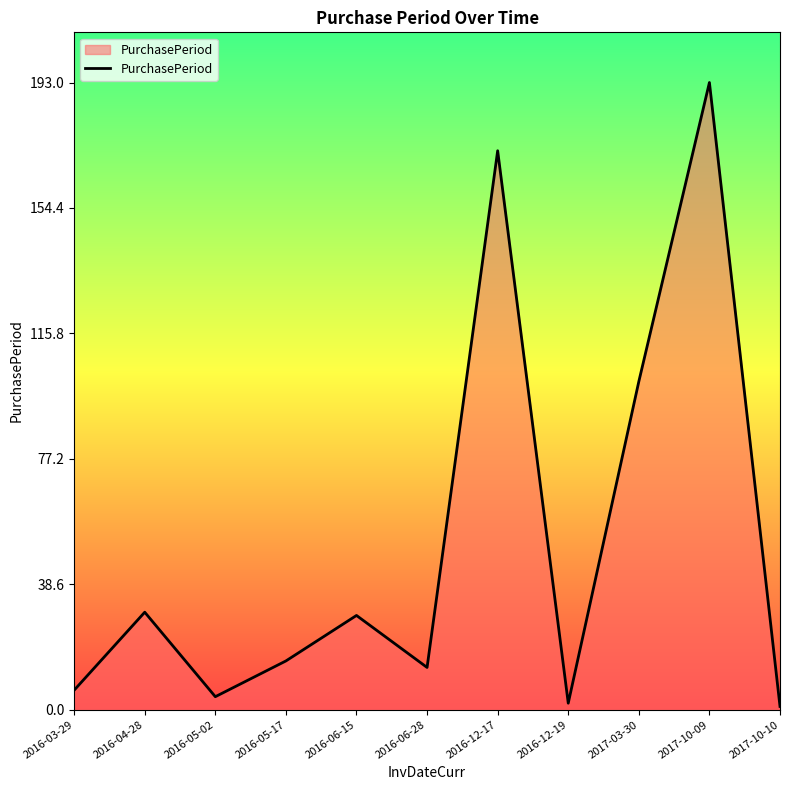

True or false: there are more than 1 points higher than both neighbors.

True